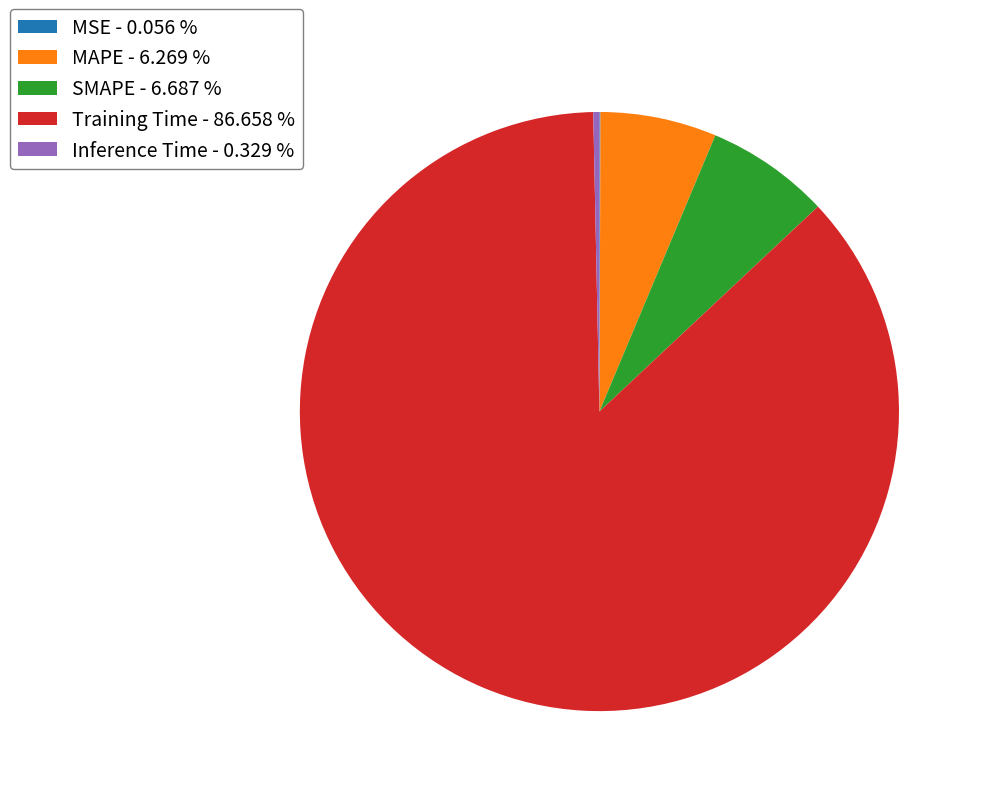

Between MAPE - 6.269 % and Inference Time - 0.329 %, which is larger?

MAPE - 6.269 %